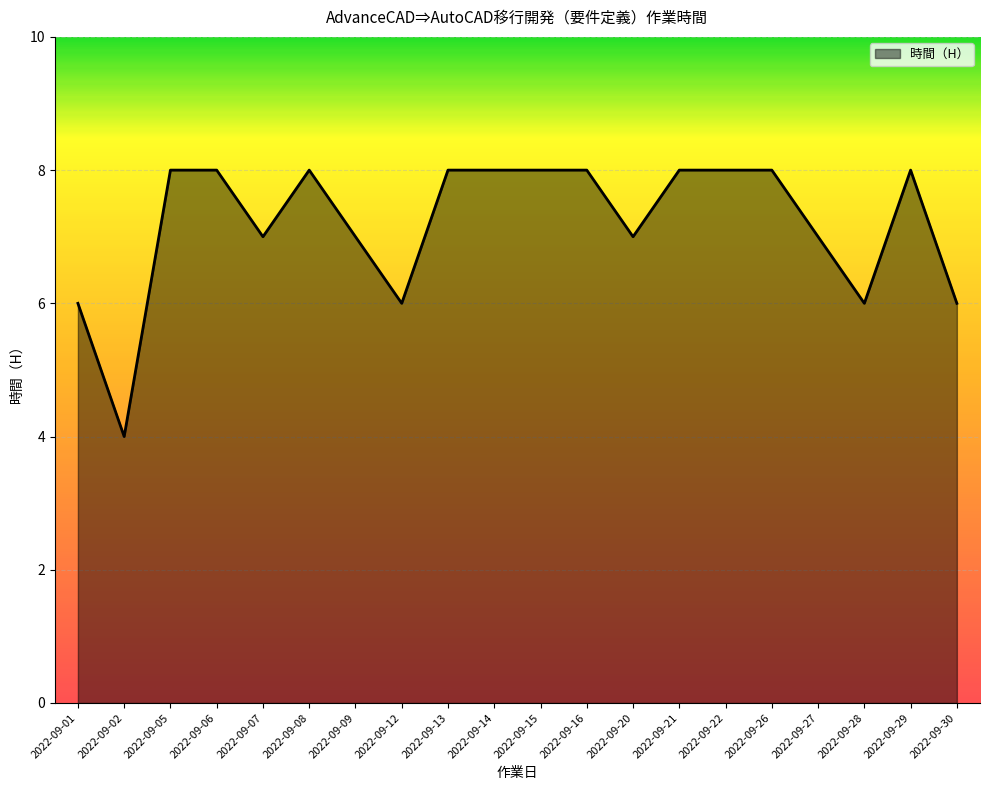

Reading right to left, what are all the values shown in this chart?

2022-09-30=6	2022-09-29=8	2022-09-28=6	2022-09-27=7	2022-09-26=8	2022-09-22=8	2022-09-21=8	2022-09-20=7	2022-09-16=8	2022-09-15=8	2022-09-14=8	2022-09-13=8	2022-09-12=6	2022-09-09=7	2022-09-08=8	2022-09-07=7	2022-09-06=8	2022-09-05=8	2022-09-02=4	2022-09-01=6